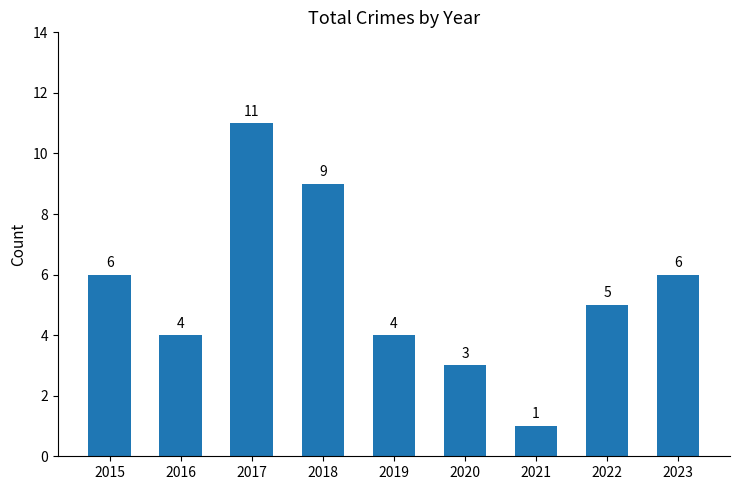

What is the value of the 2nd bar from the left?

4